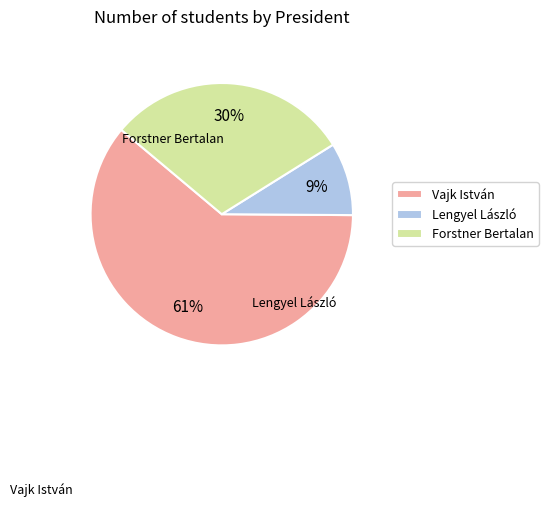

Is it true that Lengyel László is 9% of the pie?

True